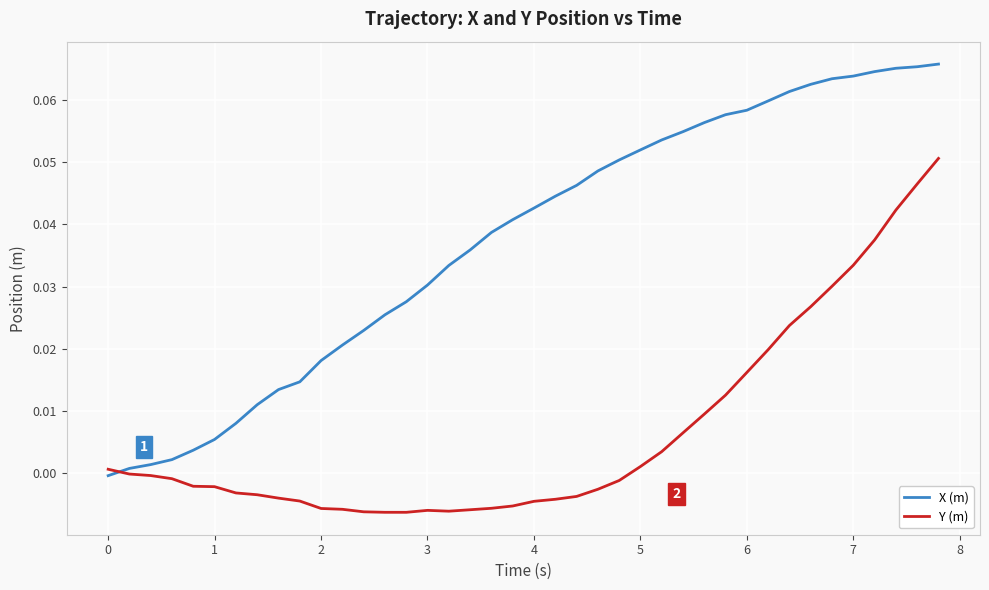

How many intersections are there between Y (m) and X (m)?

1